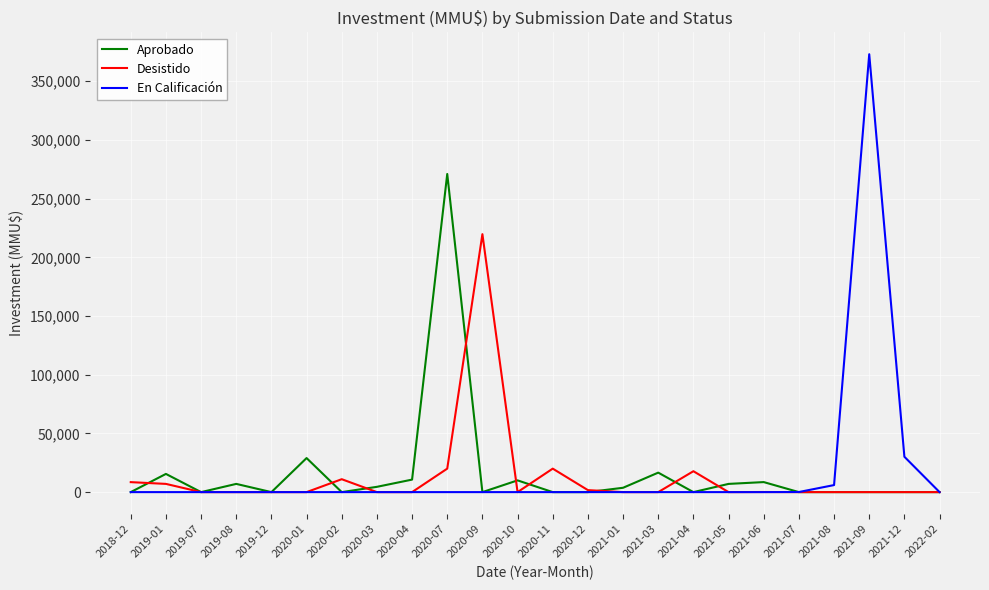

How many values in the En Calificación series exceed 0?

4